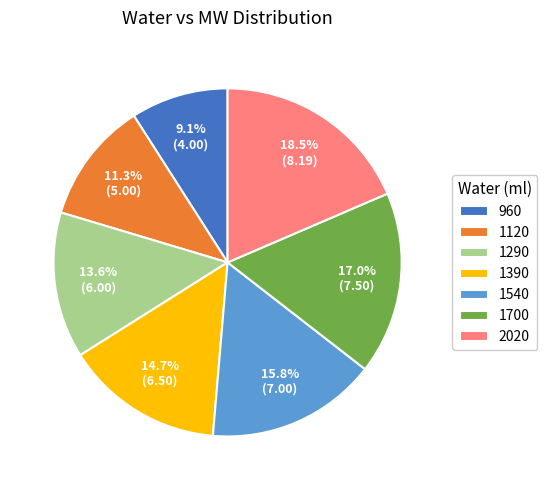

True or false: 960 accounts for 9% of the total.

True